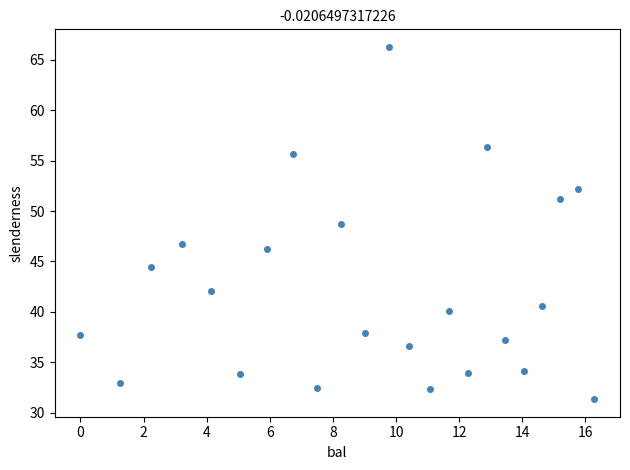

What Y value in the scatter plot is closest to 48?

48.7